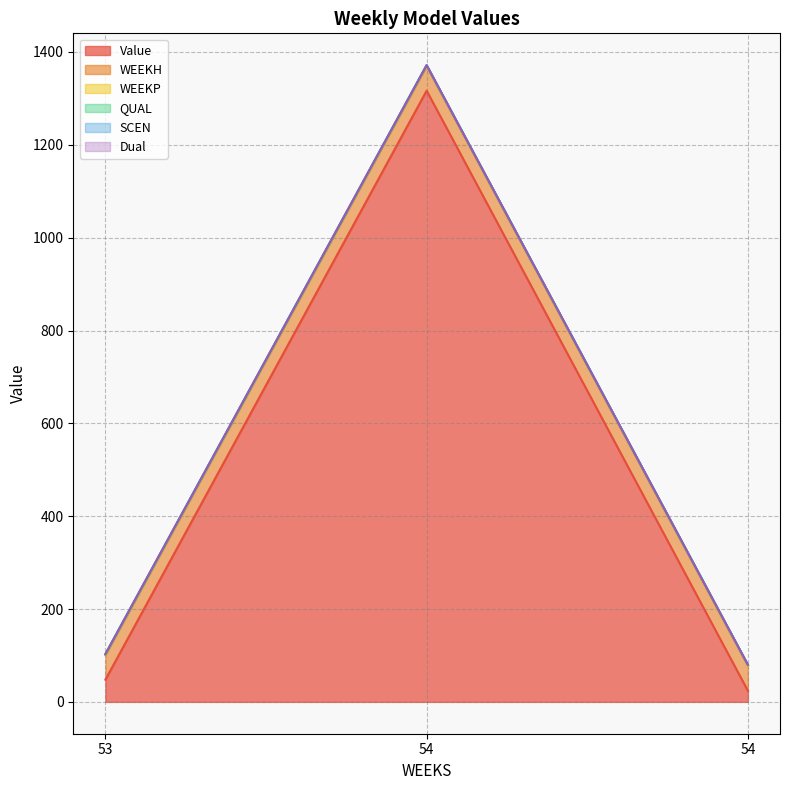

The QUAL series shows 3.2 at 53. True or false?

False